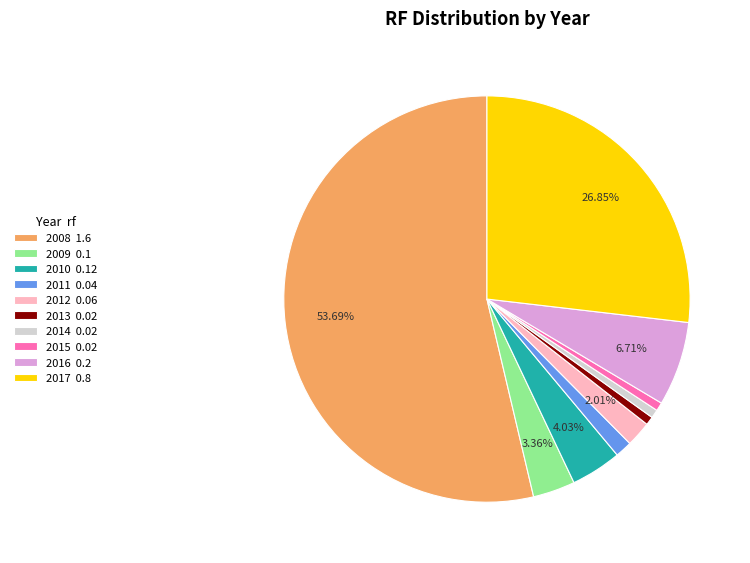

True or false: 2008 accounts for 54% of the total.

True